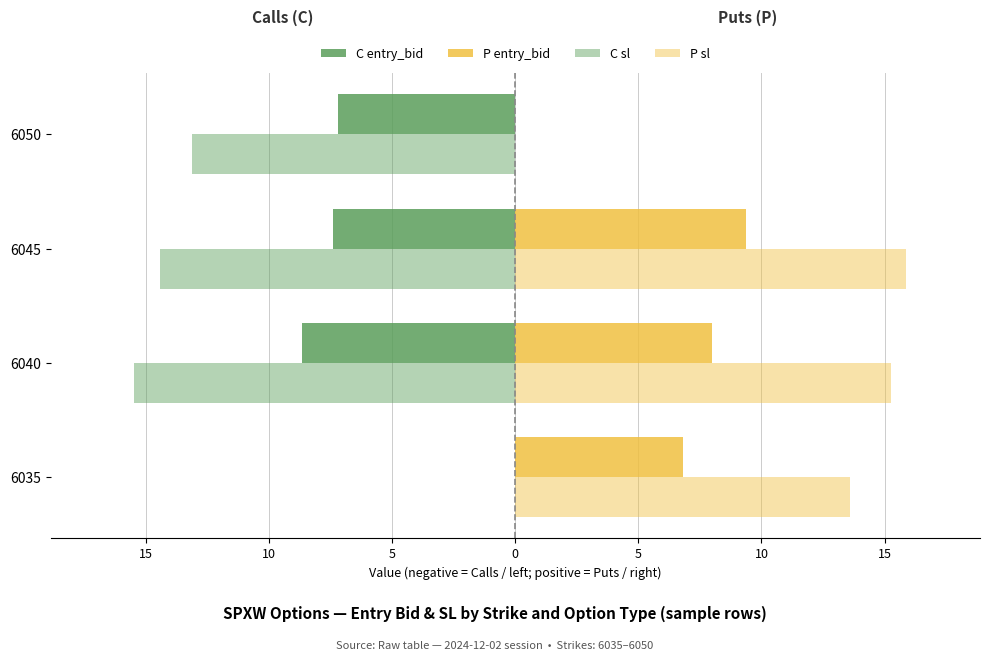

What is the value of the P entry_bid bar at the 3rd from the left?

9.4